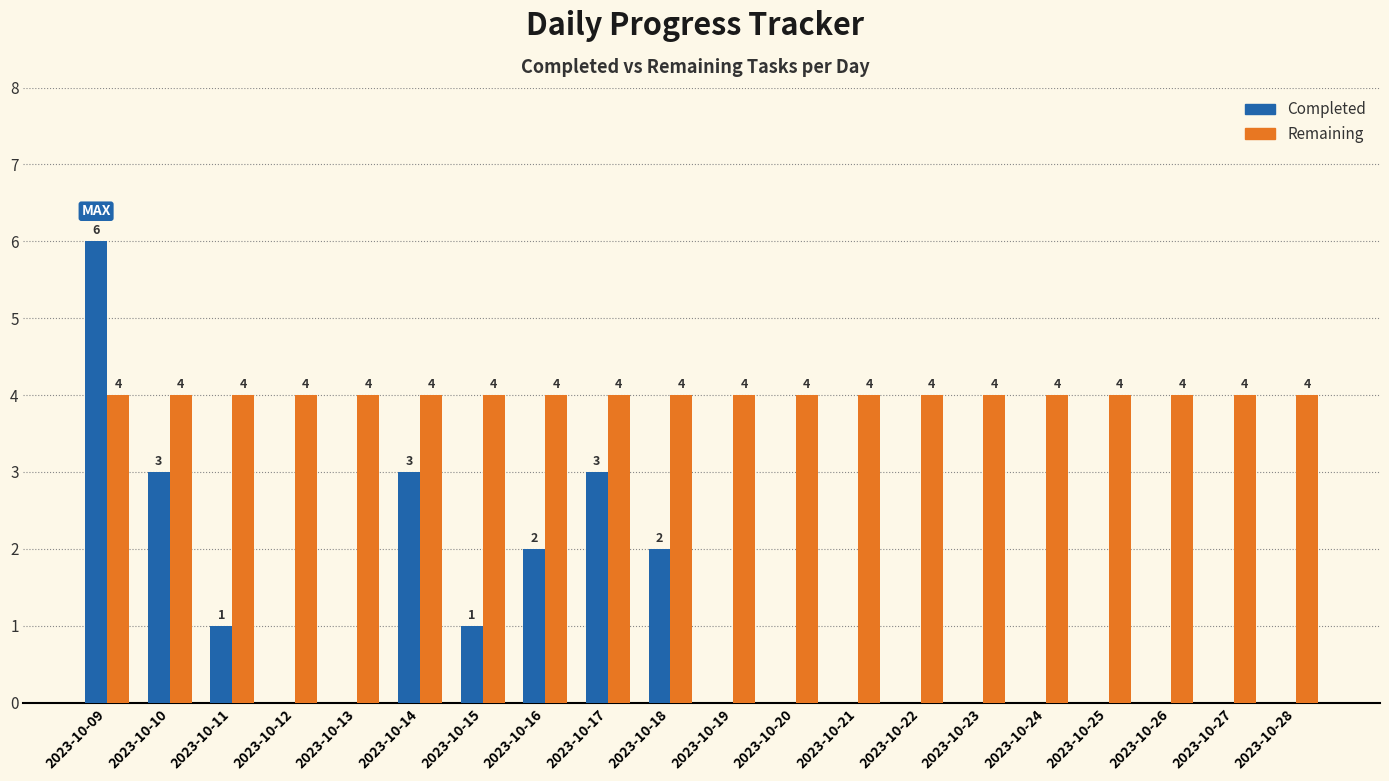

How many data points in Completed are above 0?

8